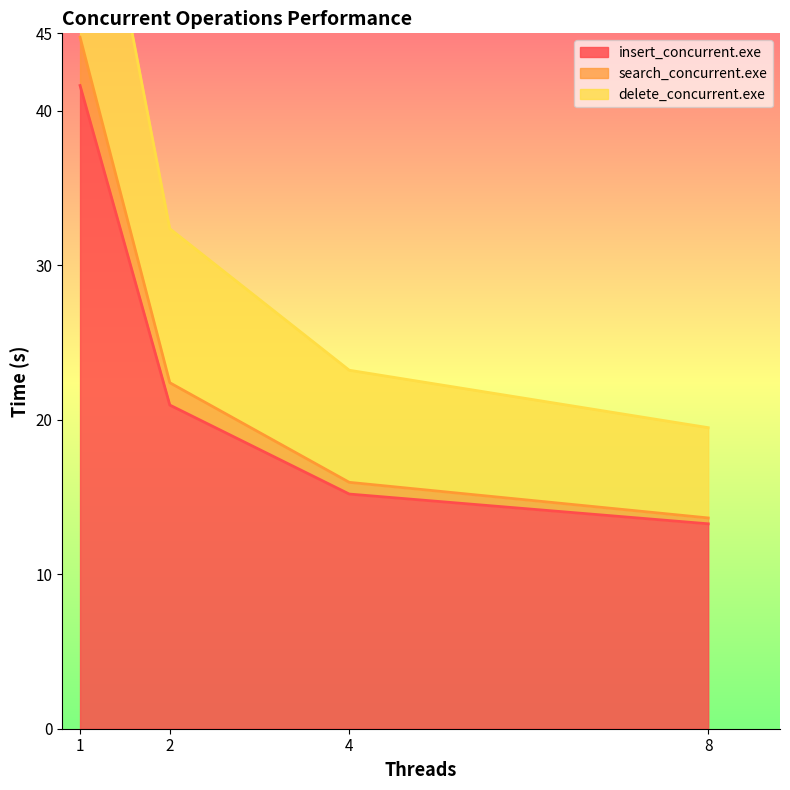

Rank the categories by insert_concurrent.exe value from lowest to highest.

8, 4, 2, 1